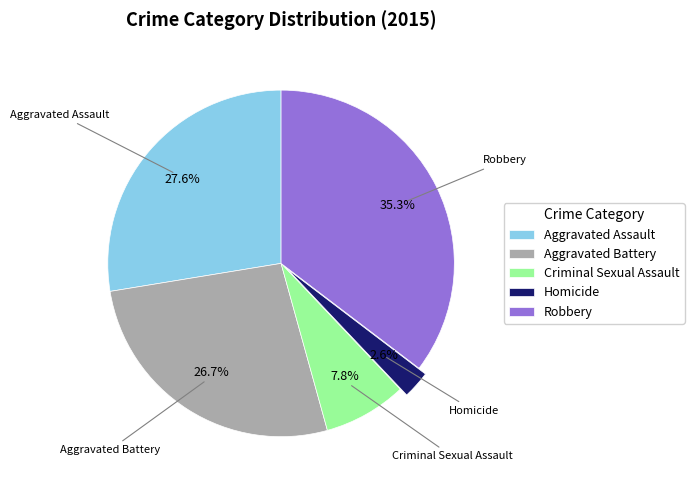

Count the number of slices in the pie.

5